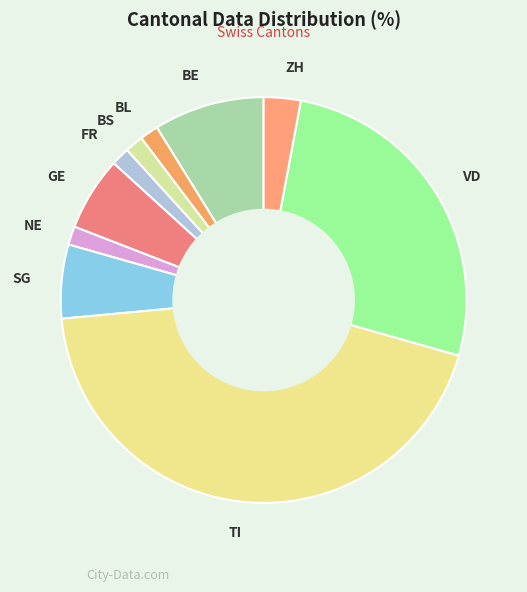

Does any single category account for the majority?

No